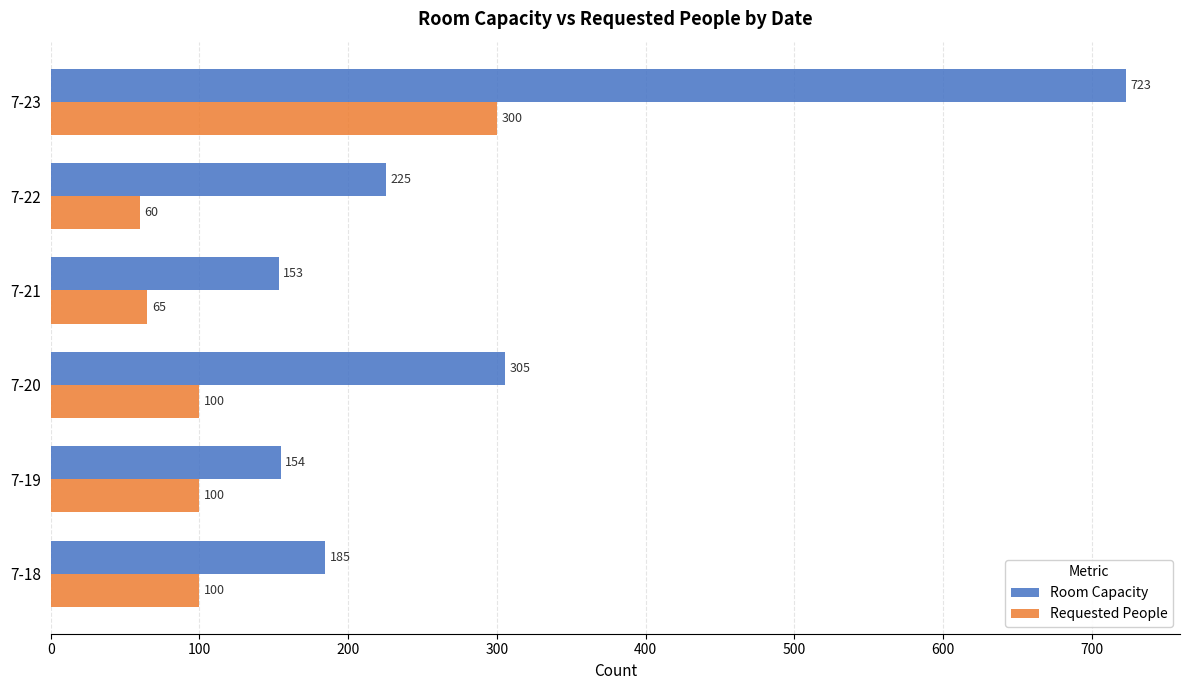

The value of Requested People at 7-18 is 159.5. True or false?

False